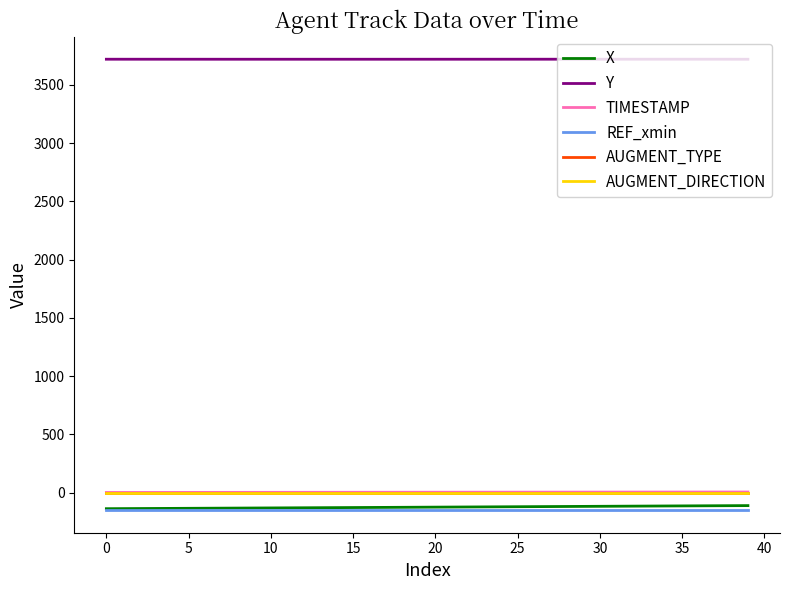

Which series has the largest total across all categories?

Y